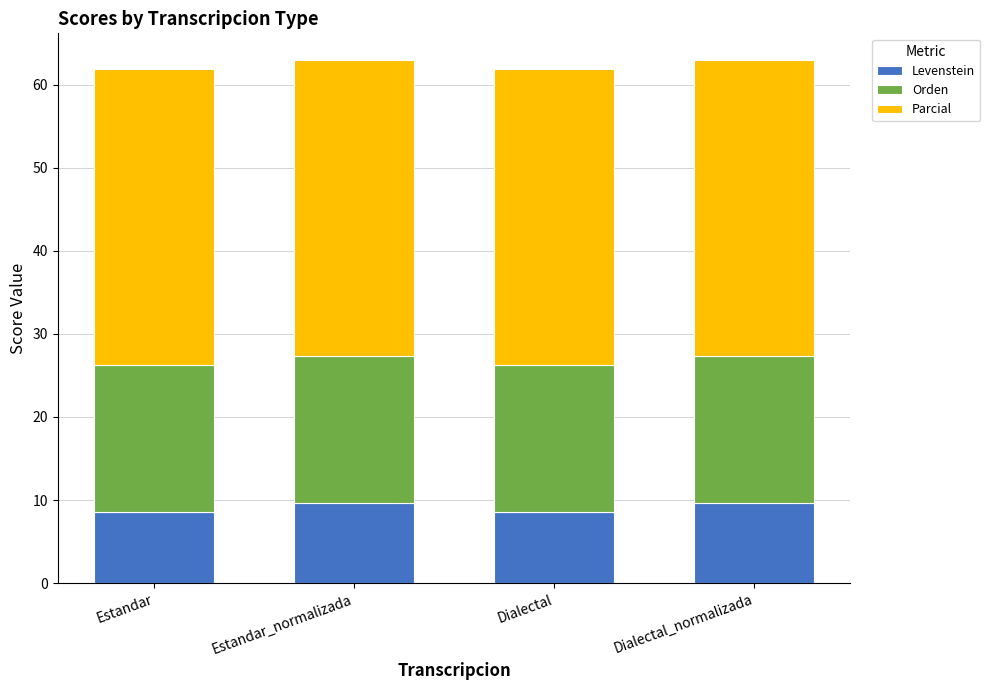

What is the sum of the Levenstein values at Estandar_normalizada and Estandar?

18.2